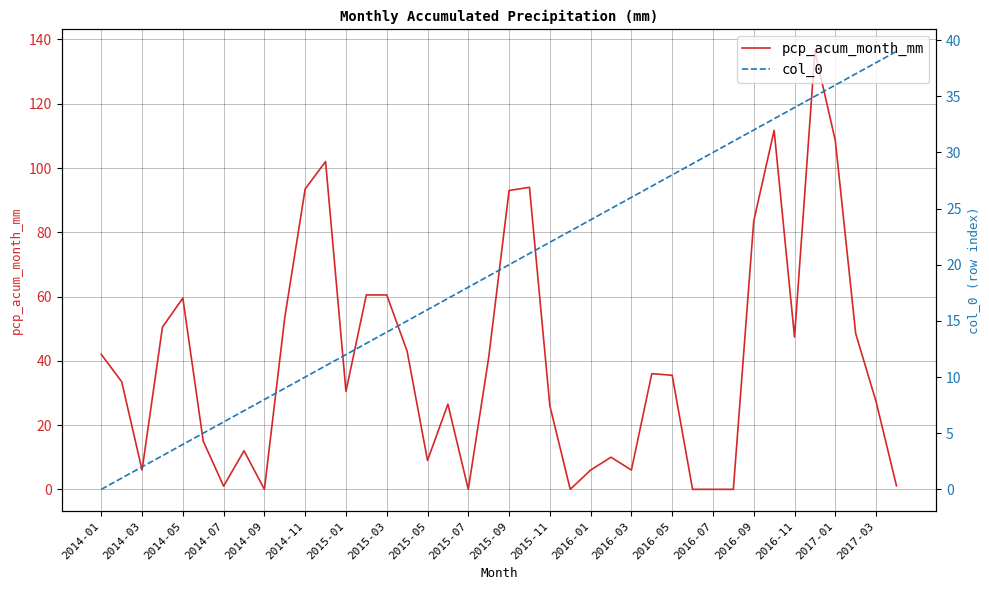

Is it true that pcp_acum_month_mm equals -56.3 at 2015-05?

False